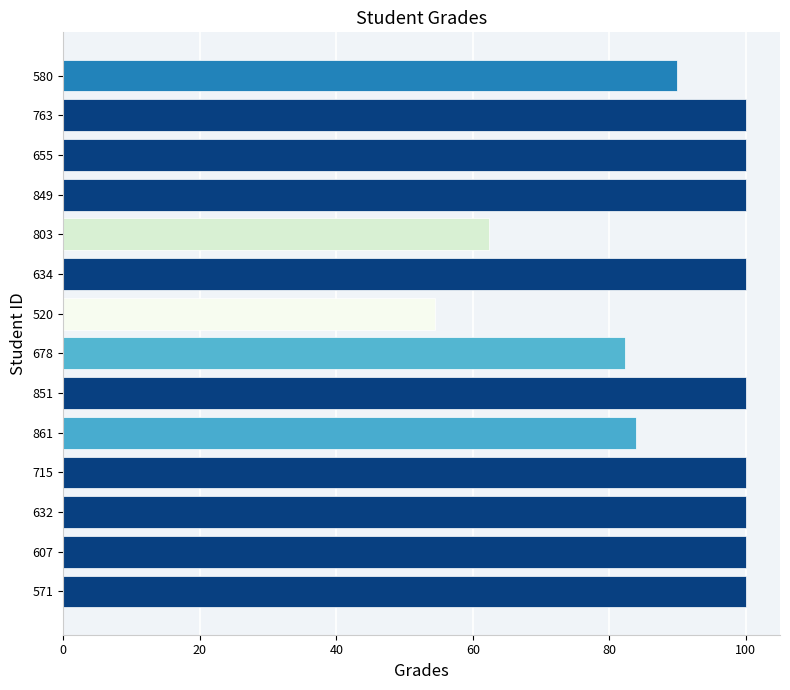

The value at 715 is 66.8. True or false?

False